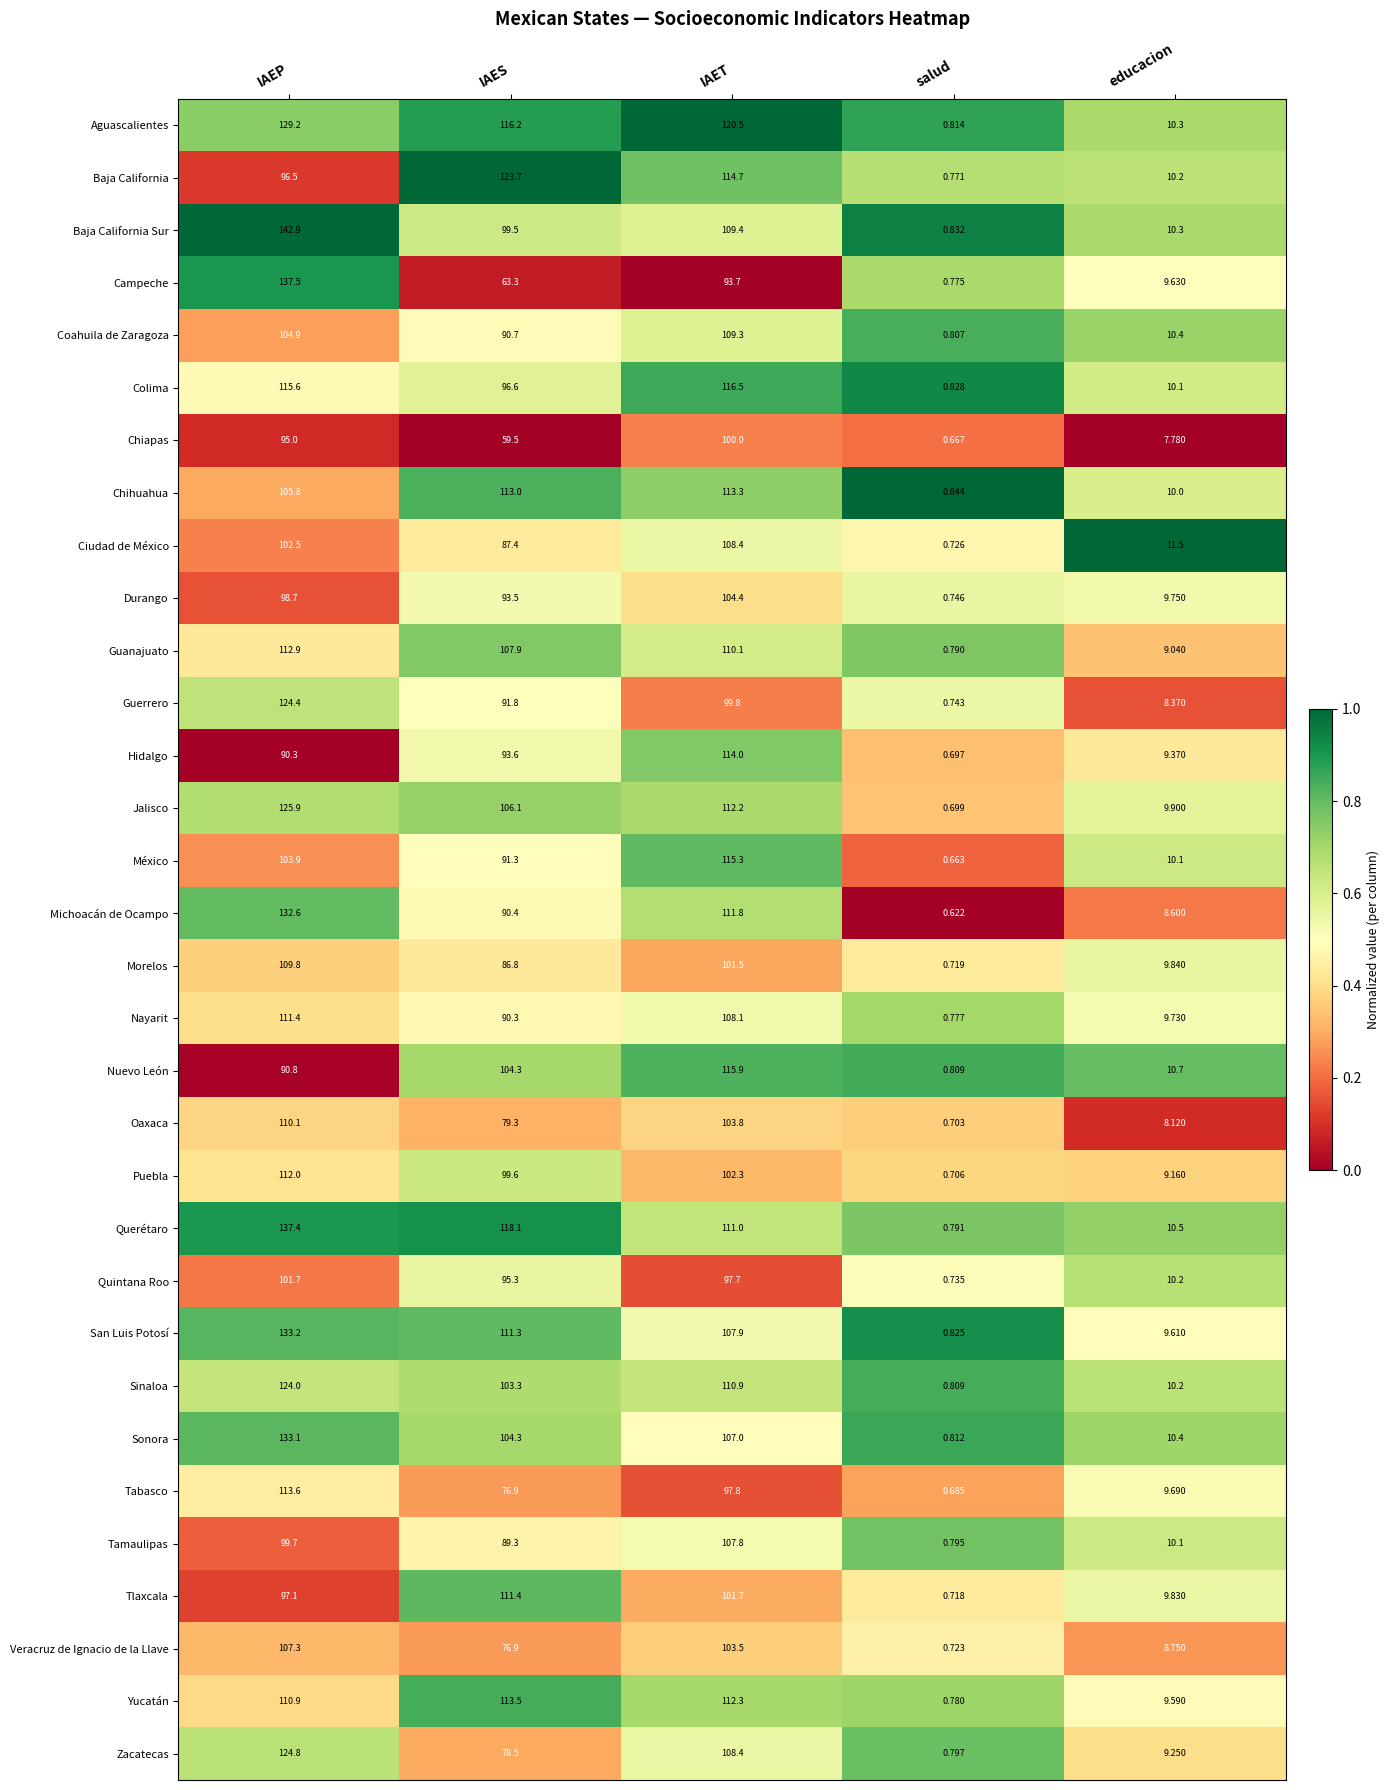

Rank the categories by Chiapas value from lowest to highest.

salud, educacion, IAES, IAEP, IAET